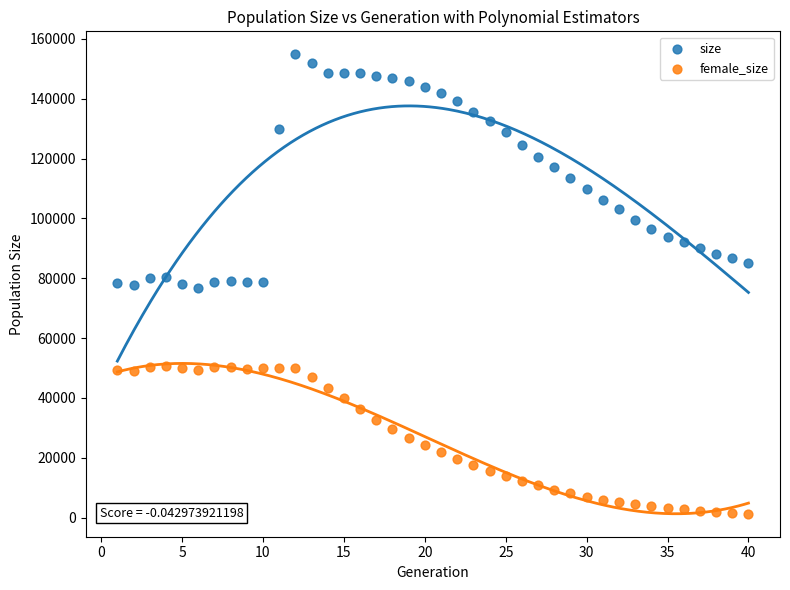

Across all data points, what is the range of X values (max minus min)?

39